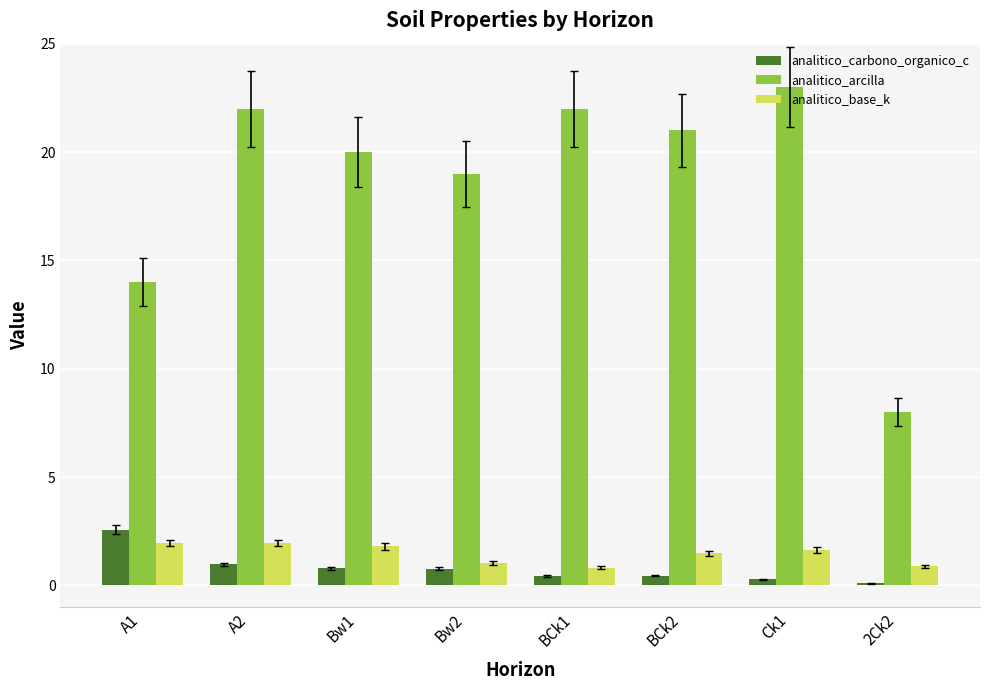

What is the label of the 1st bar from the right?

2Ck2